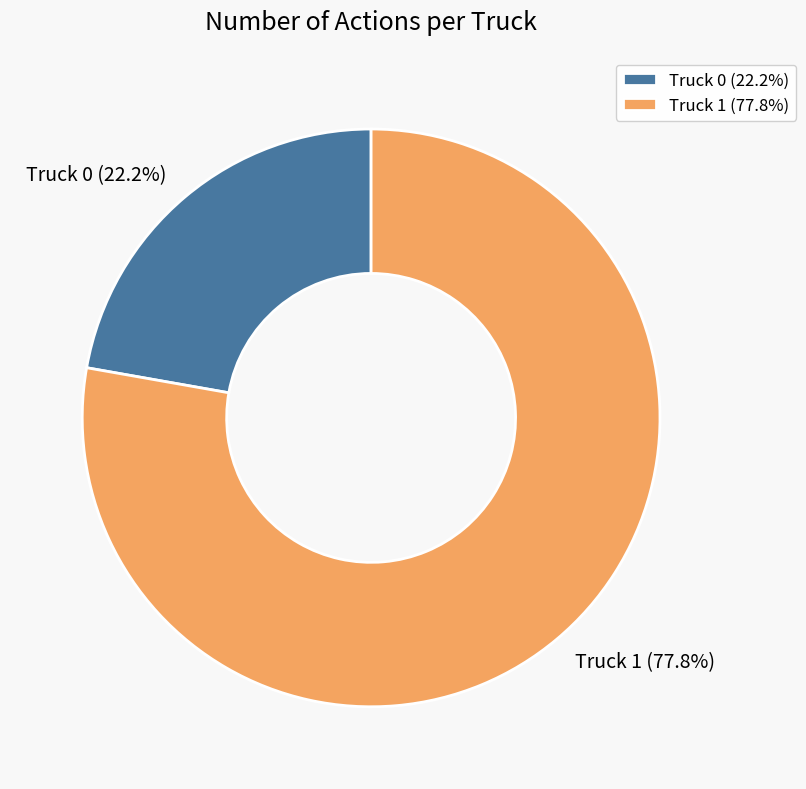

What is the total percentage of Truck 1 and Truck 0?

100.0%